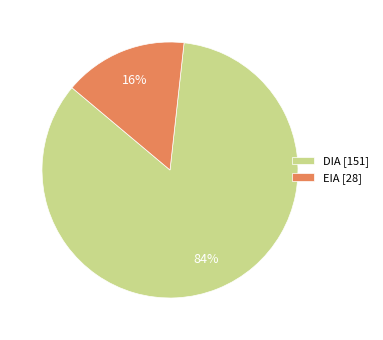

Between EIA [28] and DIA [151], which is larger?

DIA [151]